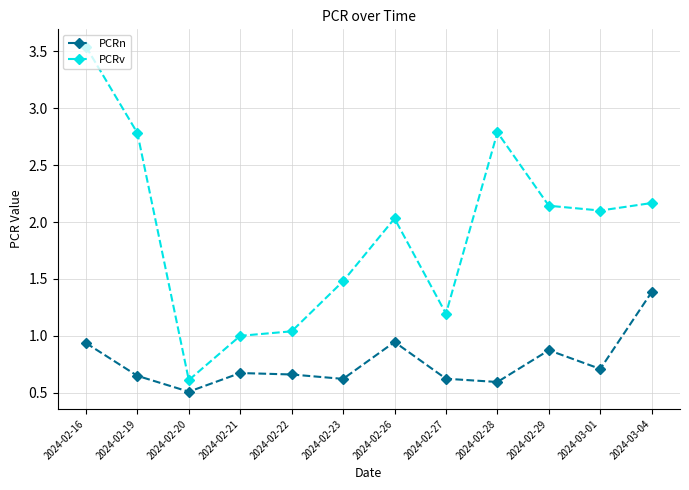

Which series changed the most between 2024-02-26 and 2024-02-27?

PCRv